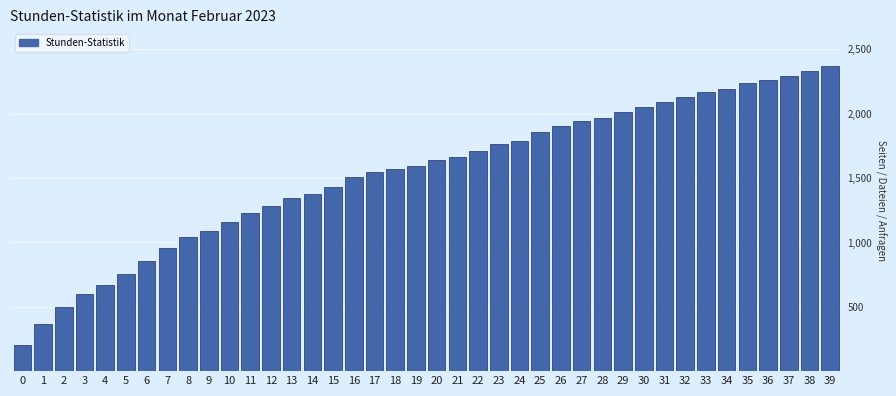

The value at 15 is 581. True or false?

False